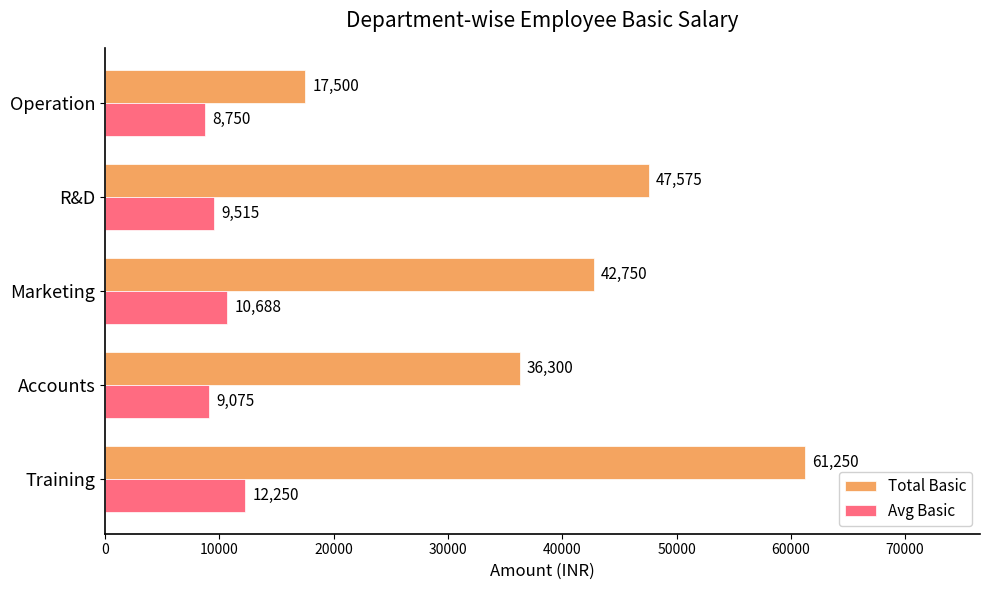

What are all the series names shown in the legend?

Total Basic, Avg Basic